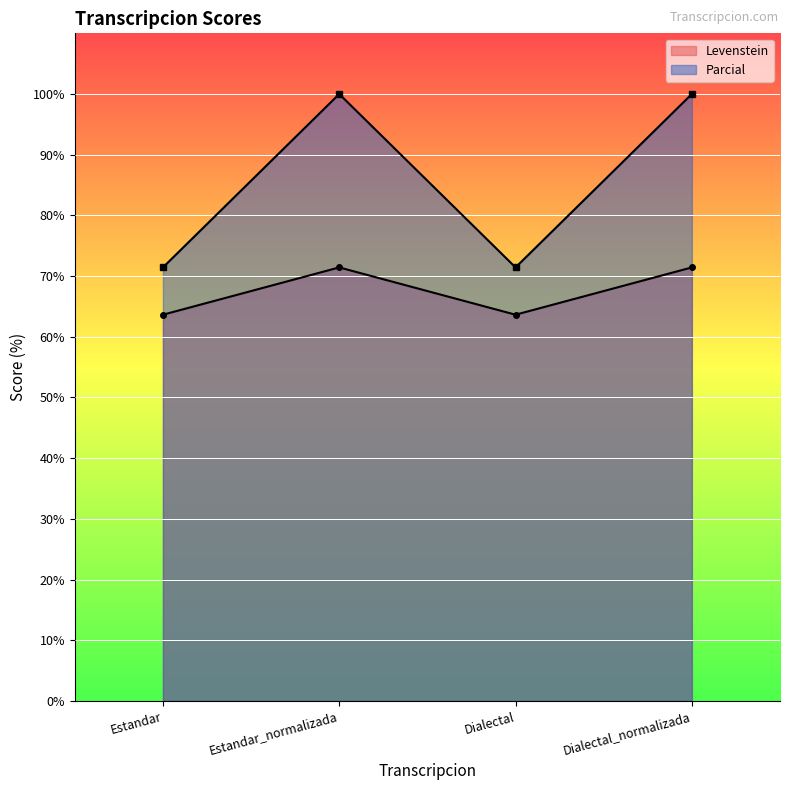

True or false: Levenstein and Parcial intersect in this chart.

False